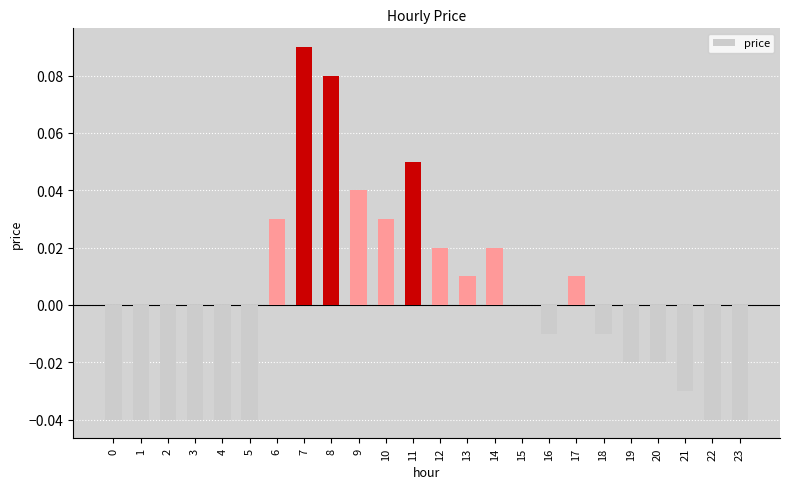

The value at 0 is -0.0. True or false?

True